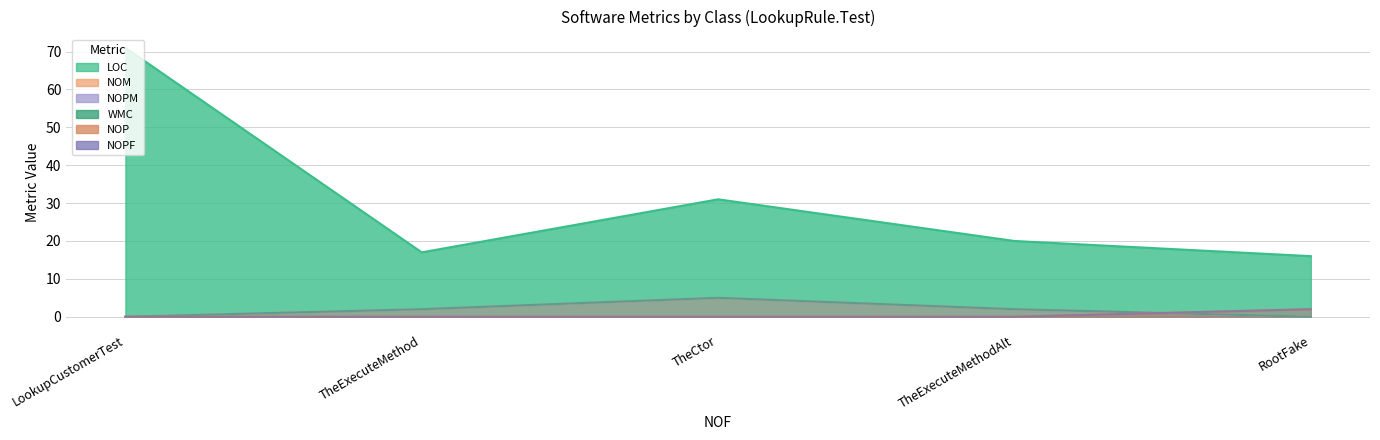

What is the difference between the highest and lowest values at TheCtor?

31